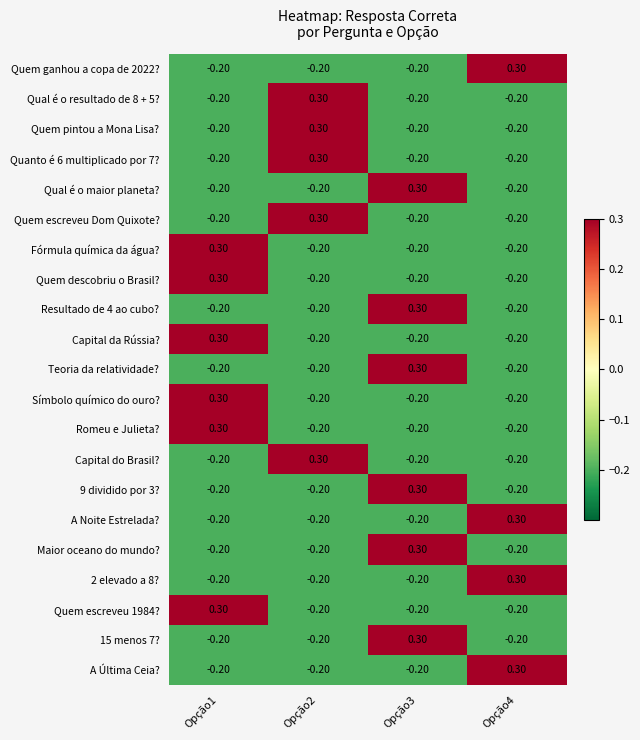

What is the difference between the highest and lowest values at Opção3?

0.5